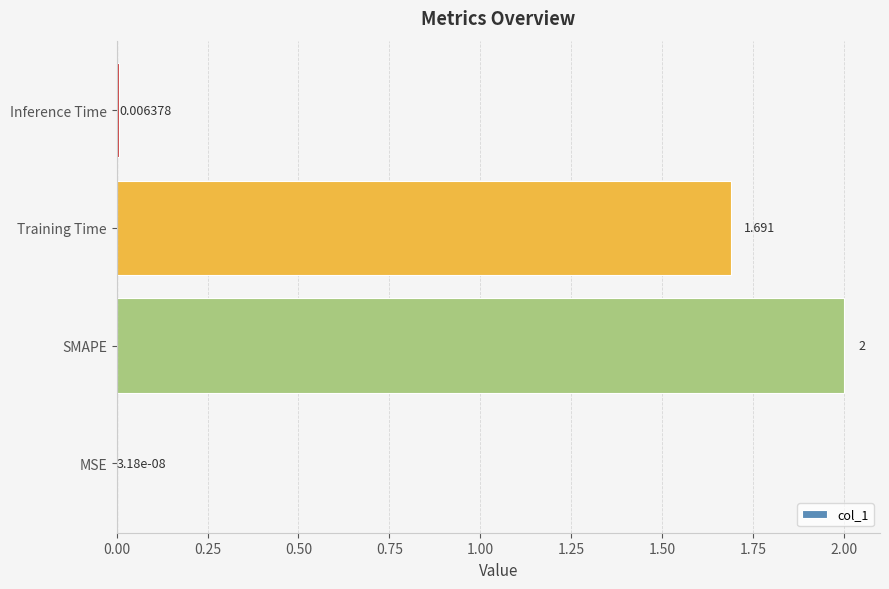

Which label corresponds to the largest value in the chart?

SMAPE